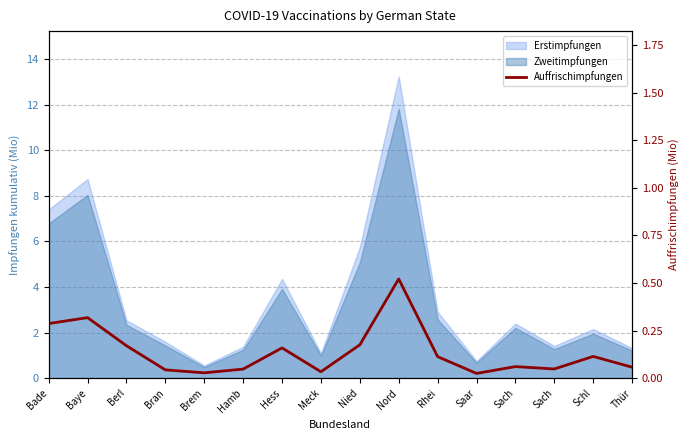

How many data points does each series have?

16